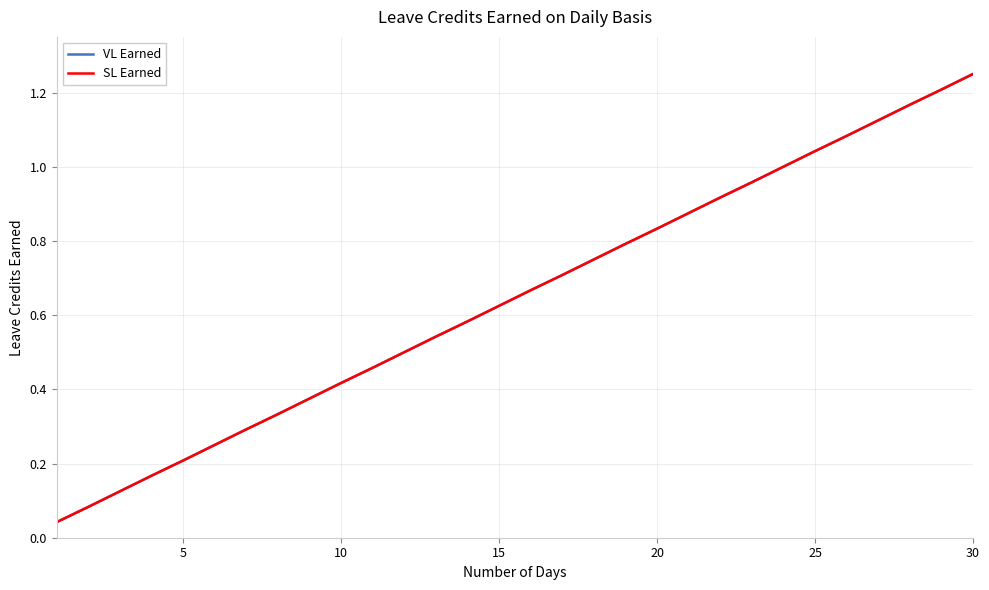

Does the chart have visible grid lines?

Yes